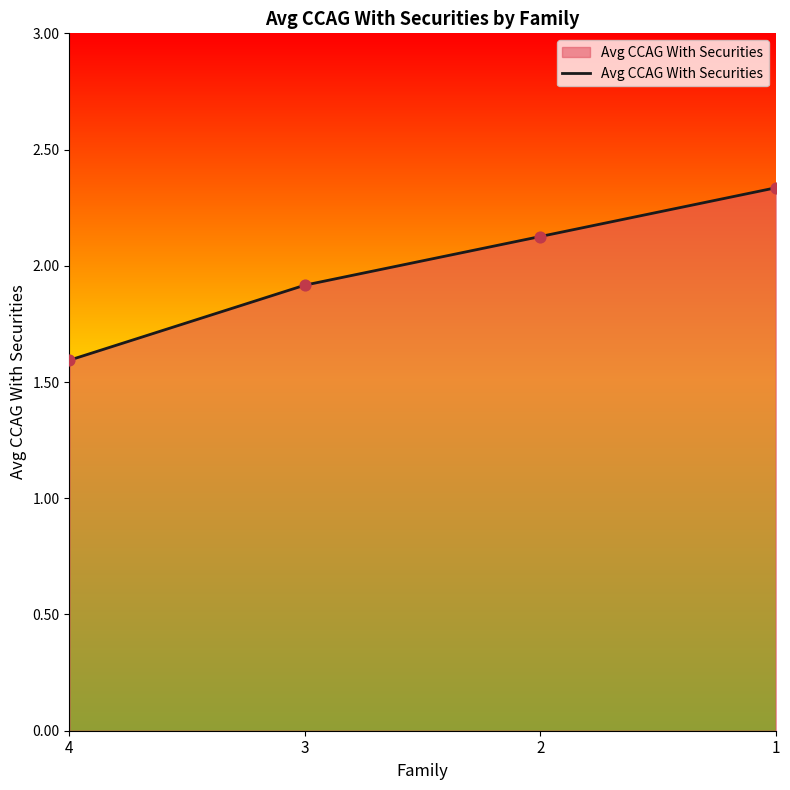

Which has a higher value, 3 or 1?

1